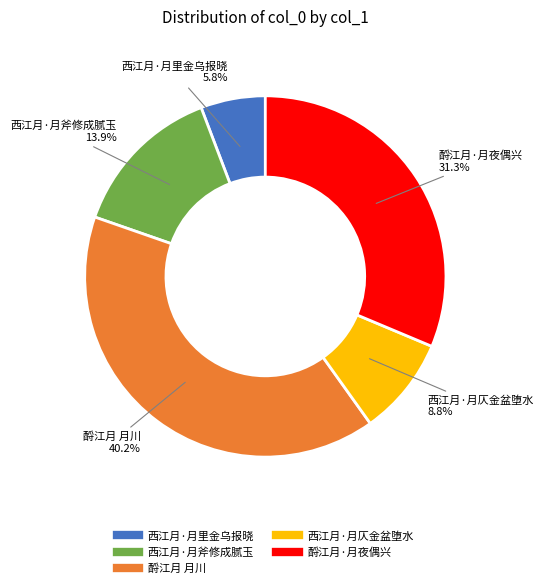

Rank the categories by value from lowest to highest.

西江月·月里金乌报晓, 西江月·月仄金盆堕水, 西江月·月斧修成腻玉, 酹江月·月夜偶兴, 酹江月 月川